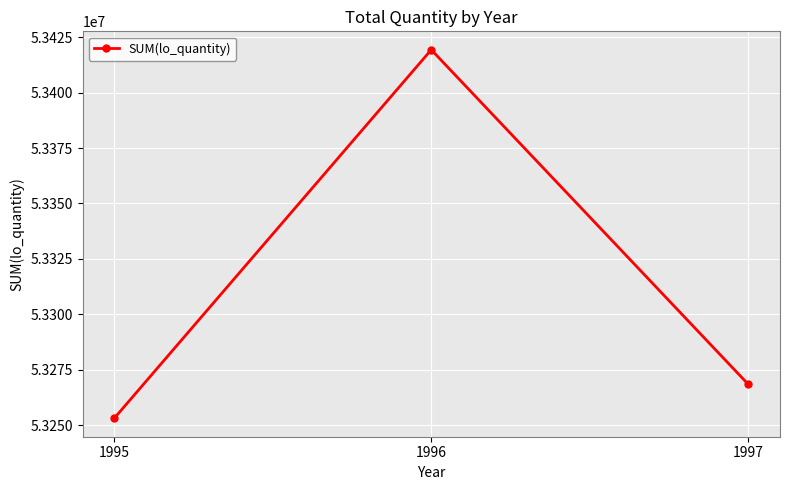

List the labels in order of value, smallest first.

1995, 1997, 1996